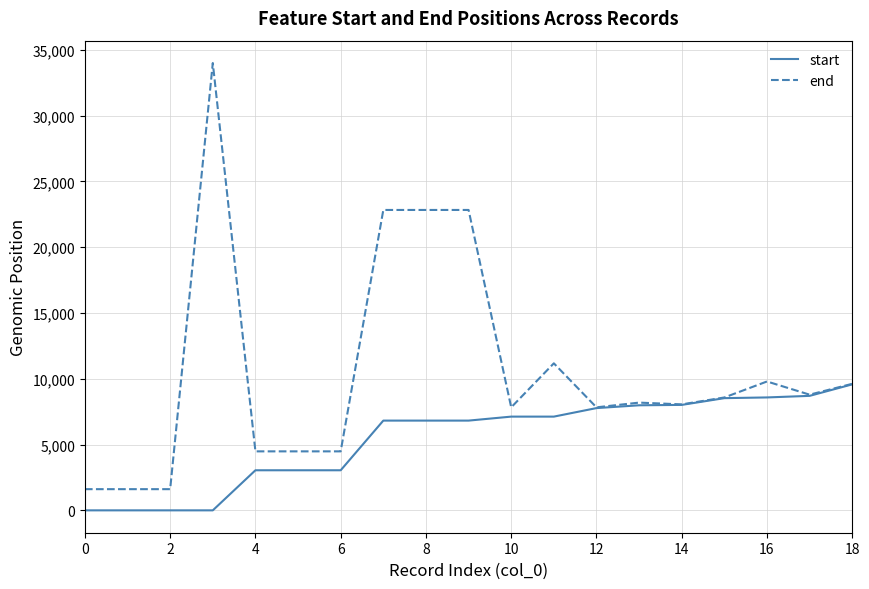

At how many categories does at least one series exceed 16799?

4